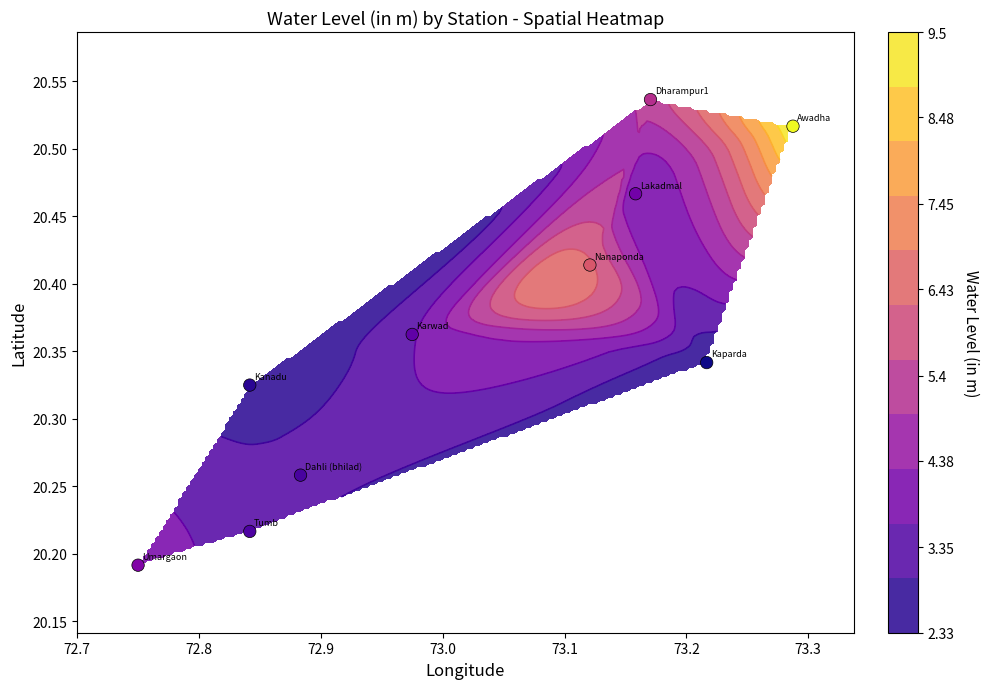

Reading left to right, list all the values displayed in this chart.

20.5	20.3	20.5	20.3	20.3	20.4	20.5	20.4	20.2	20.2